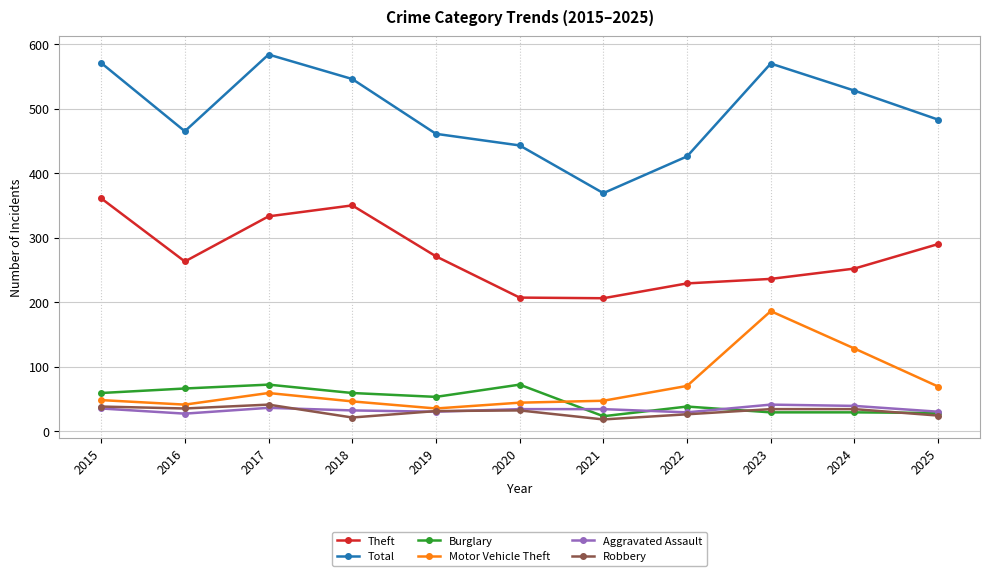

What is the approximate value of Robbery at 2024?

34